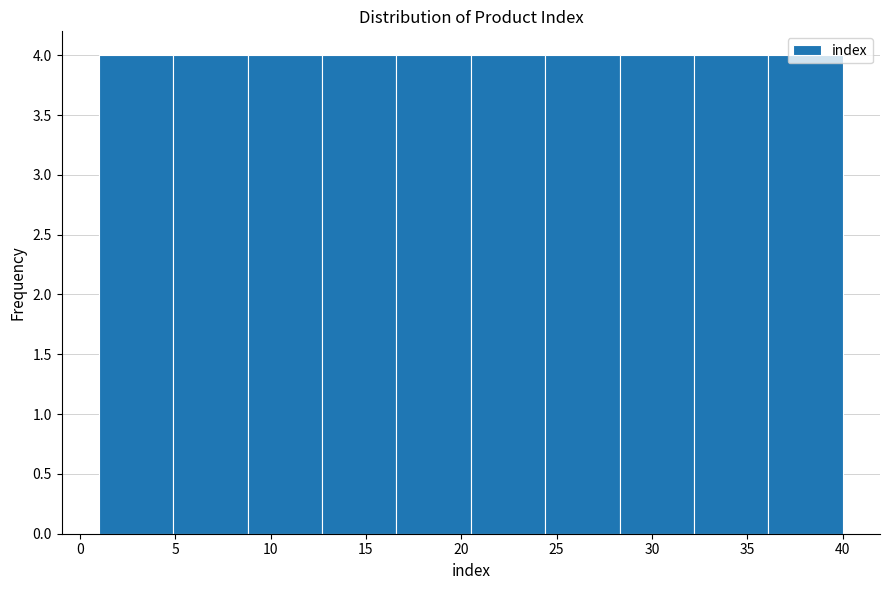

What is the height of the bar covering 32.2 to 36.1 on the x-axis? Neither the bar edges nor the heights are printed on the chart, so give them approximately, as read against the axes.

4